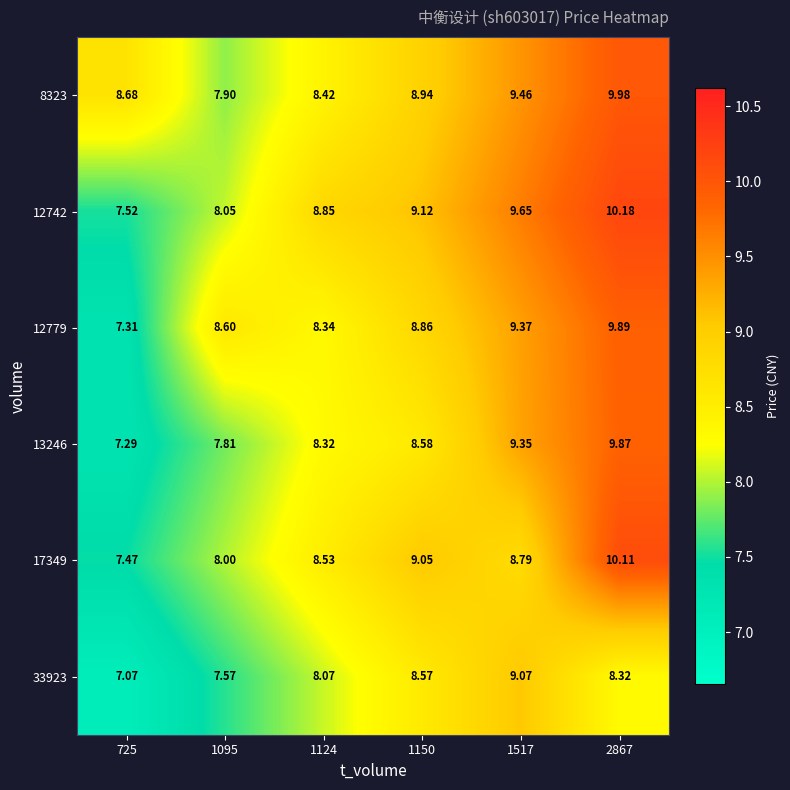

Which series has the largest total across all categories?

8323